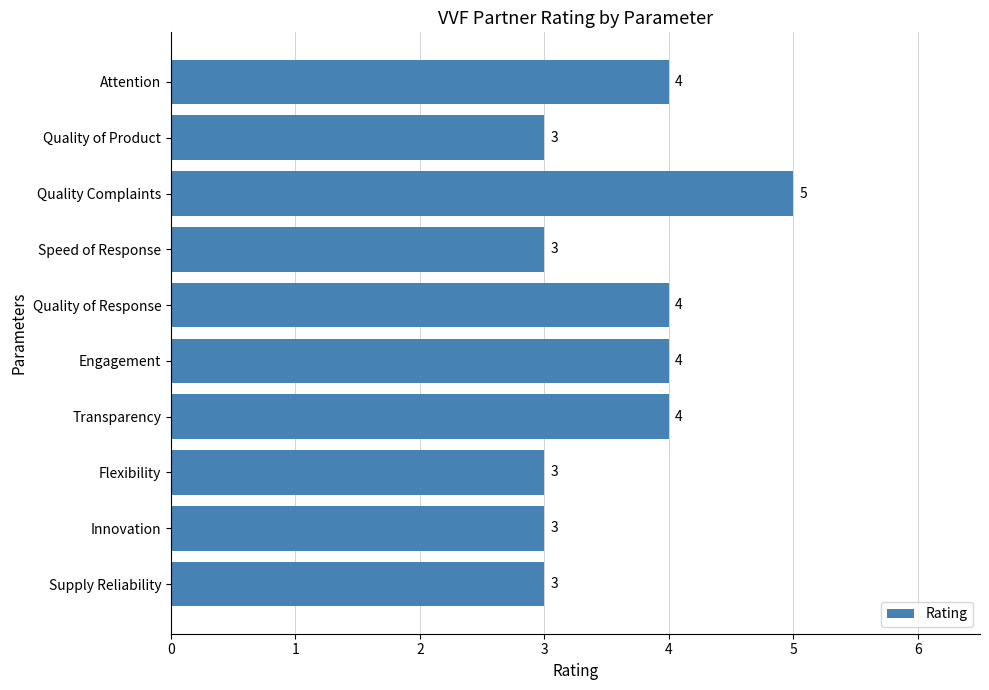

Reading top to bottom, extract all data points from this chart.

4	3	5	3	4	4	4	3	3	3